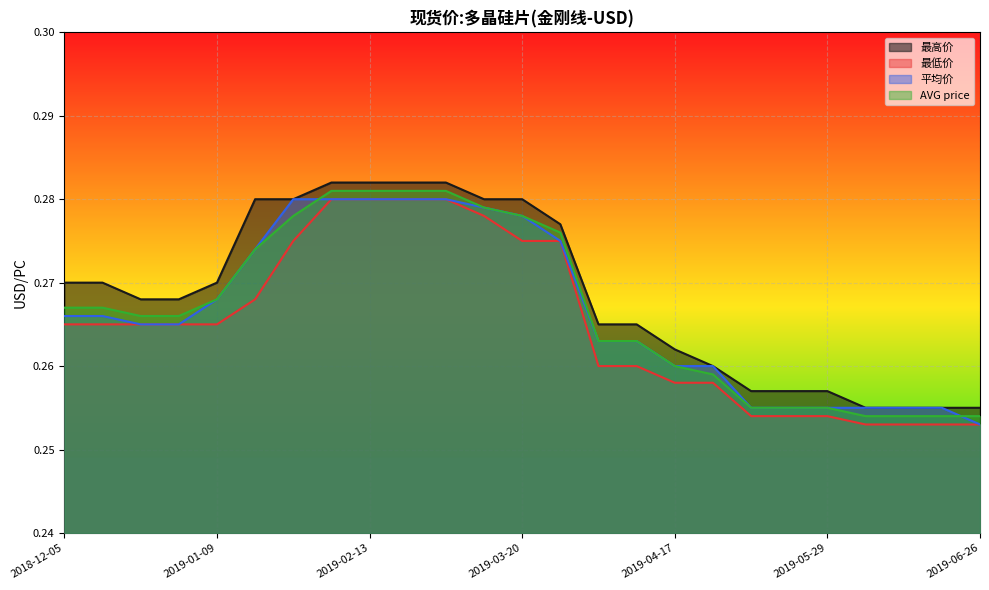

Which series has the largest total across all categories?

最高价